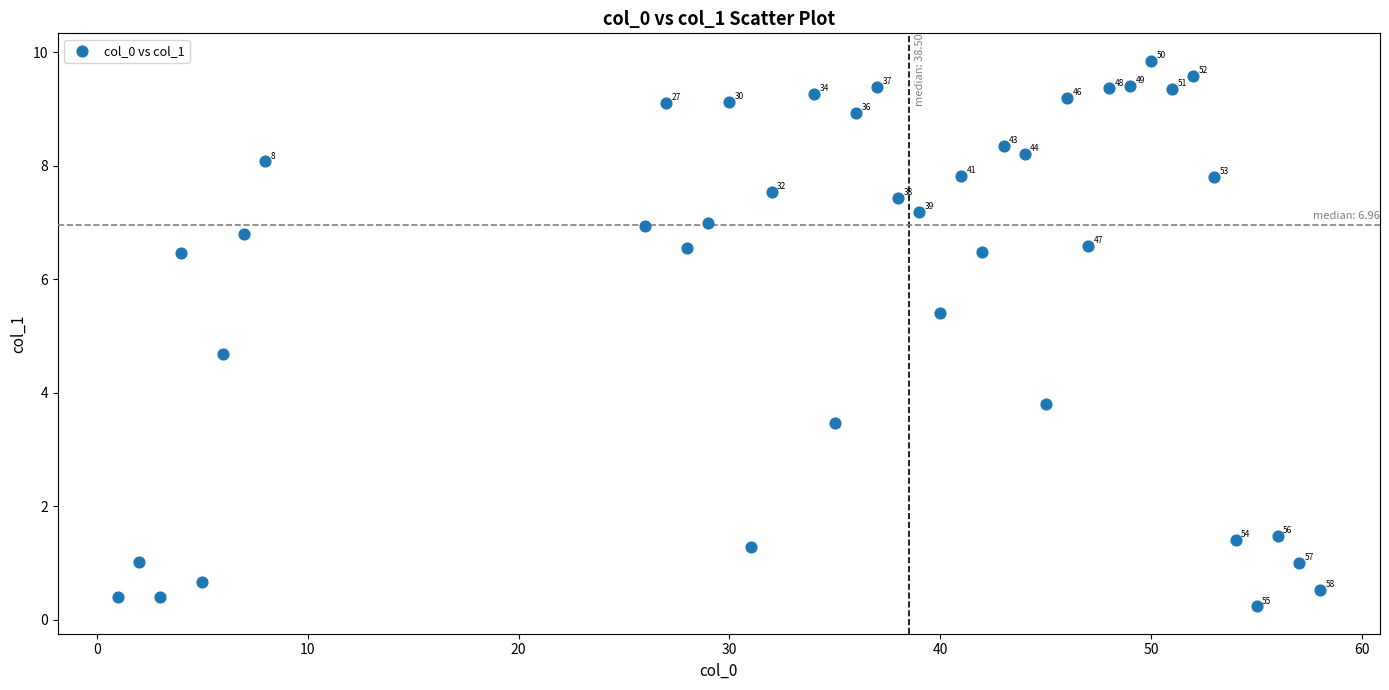

What is the range of X values (max minus min)?

57.0